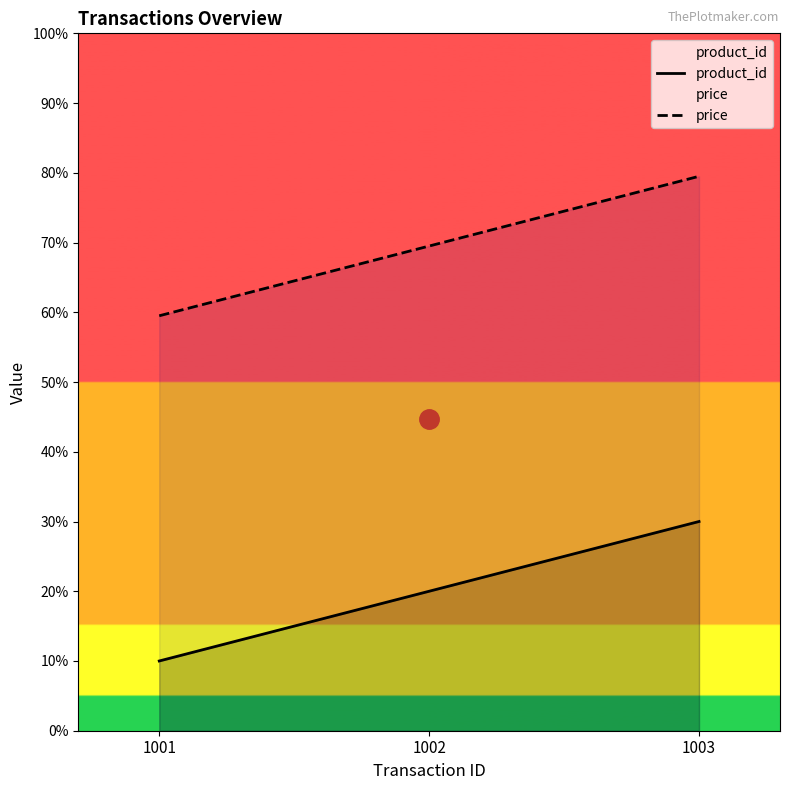

Which series has the largest range (max minus min)?

product_id